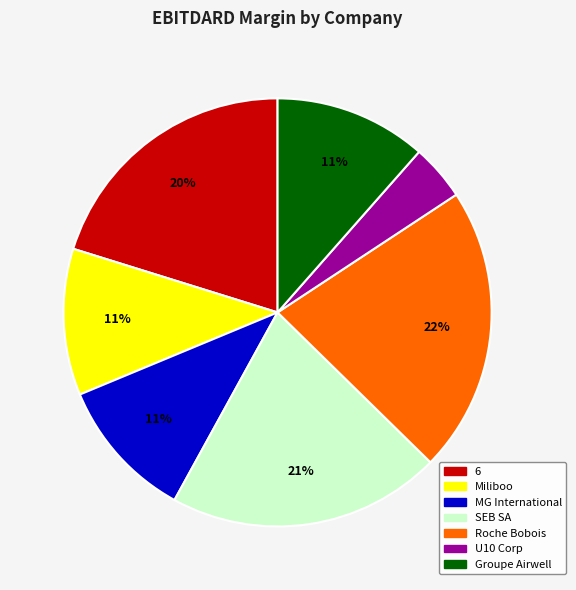

Does Groupe Airwell account for over 50% of the chart?

No